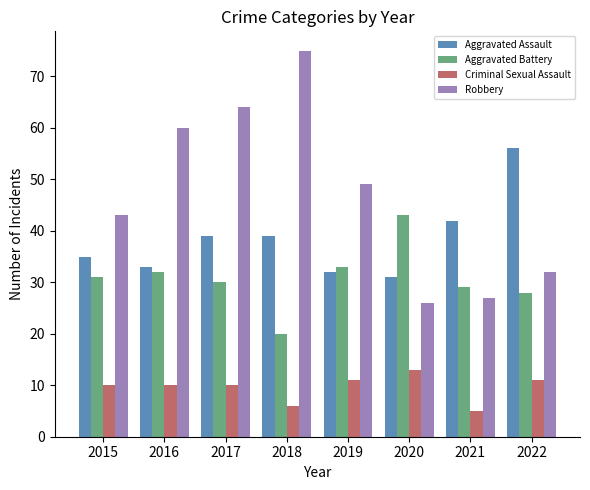

What is the minimum value shown in the chart?

5